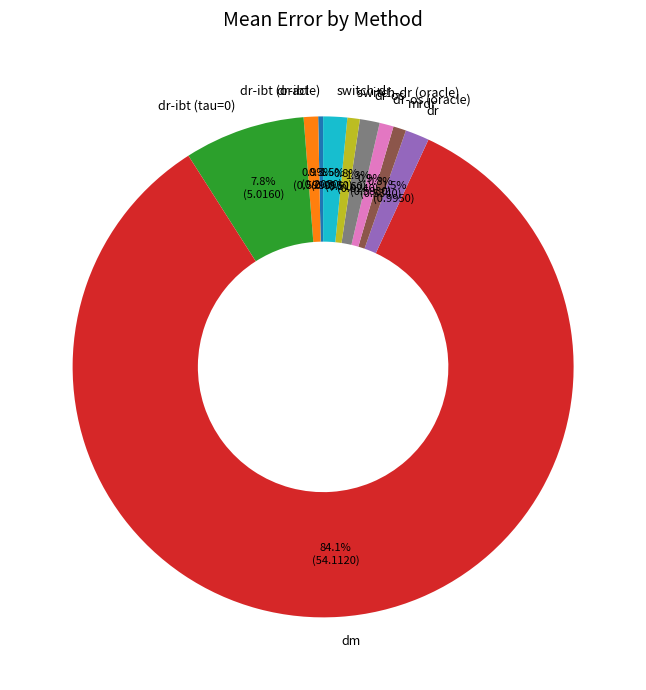

Between dm and mrdr, which is larger?

dm